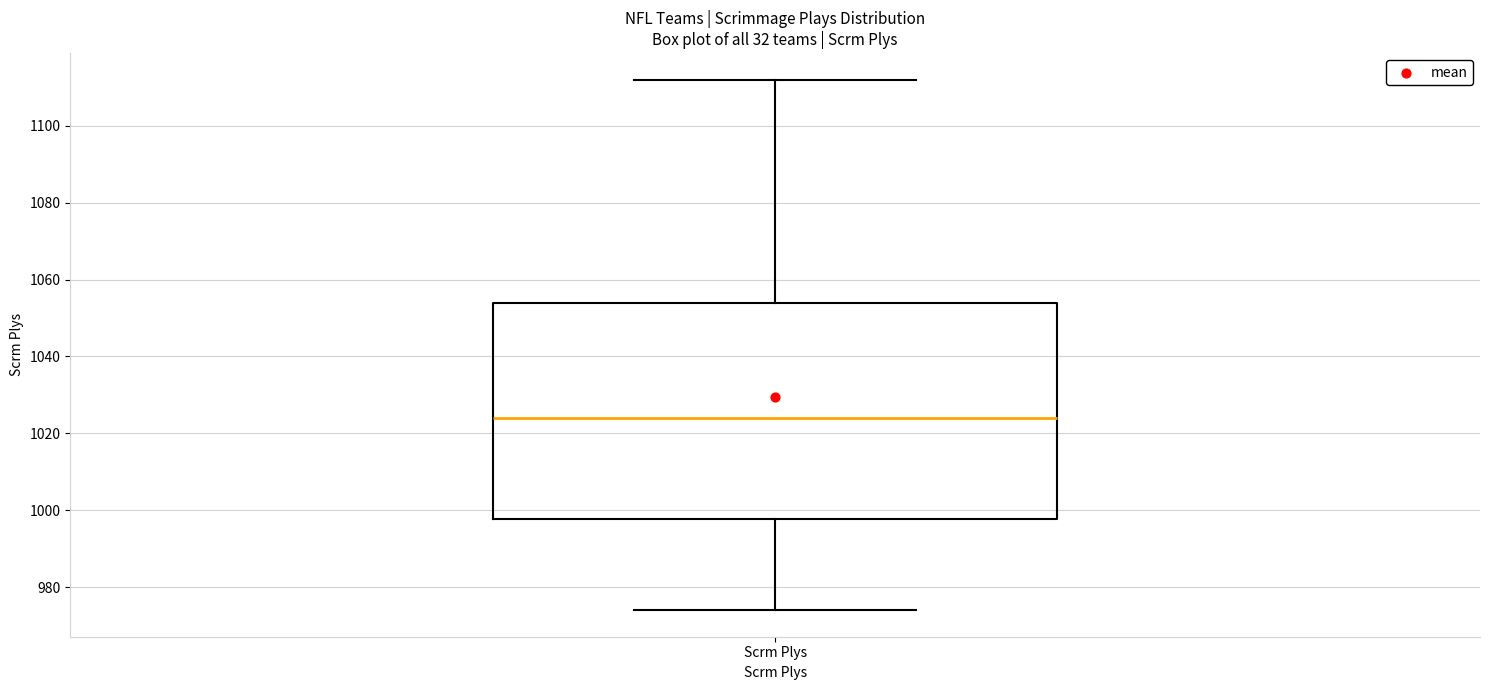

Where is the upper edge of the box for Scrm Plys on the y-axis? The values are not printed on the chart, so give them approximately, as read against the axis.

1054